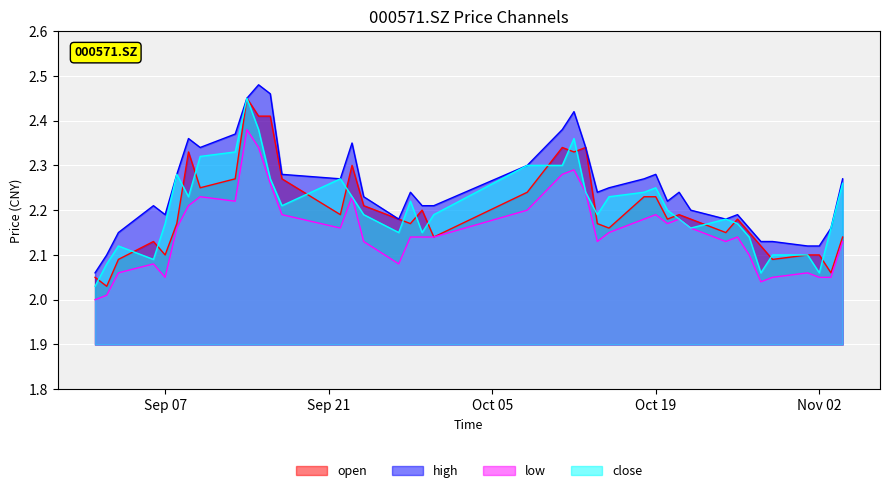

What is the average value of the open series?

2.2